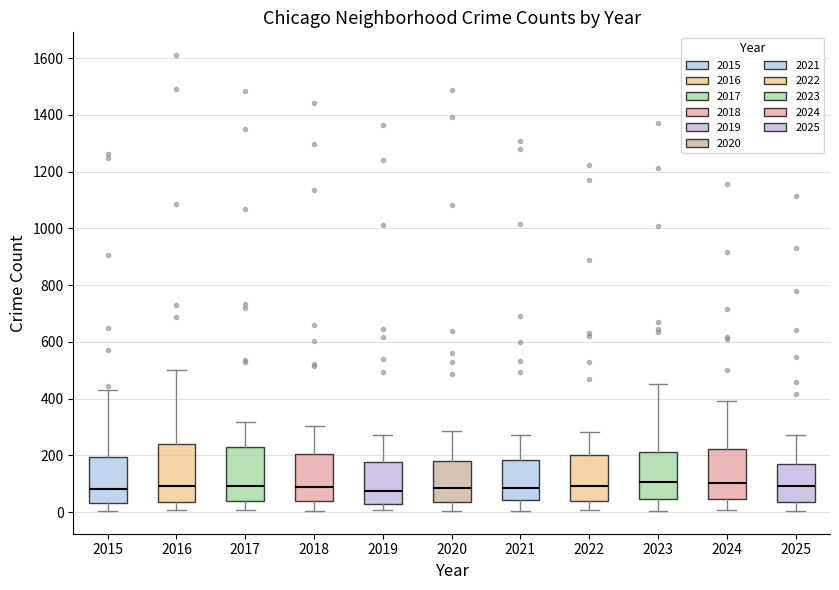

Reading left to right, read every box against the y-axis: the position of its median line, the range the box covers, and the ends of its whiskers. The values are not printed on the chart, so give them approximately, as read against the axis.

2015: median 80, box 40 to 200, whiskers 0 to 440
2016: median 100, box 40 to 240, whiskers 0 to 500
2017: median 100, box 40 to 220, whiskers 0 to 320
2018: median 80, box 40 to 200, whiskers 0 to 300
2019: median 80, box 40 to 180, whiskers 0 to 280
2020: median 80, box 40 to 180, whiskers 0 to 280
2021: median 80, box 40 to 180, whiskers 0 to 280
2022: median 100, box 40 to 200, whiskers 0 to 280
2023: median 100, box 40 to 220, whiskers 0 to 460
2024: median 100, box 40 to 220, whiskers 0 to 400
2025: median 100, box 40 to 180, whiskers 0 to 280